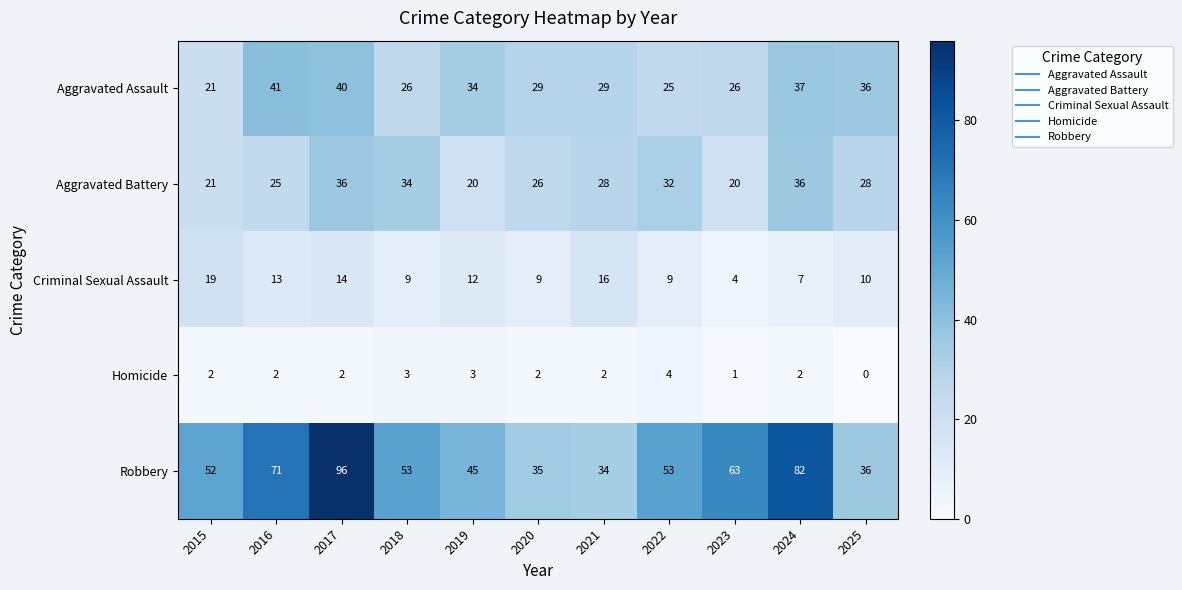

At how many categories does at least one series exceed 1?

11